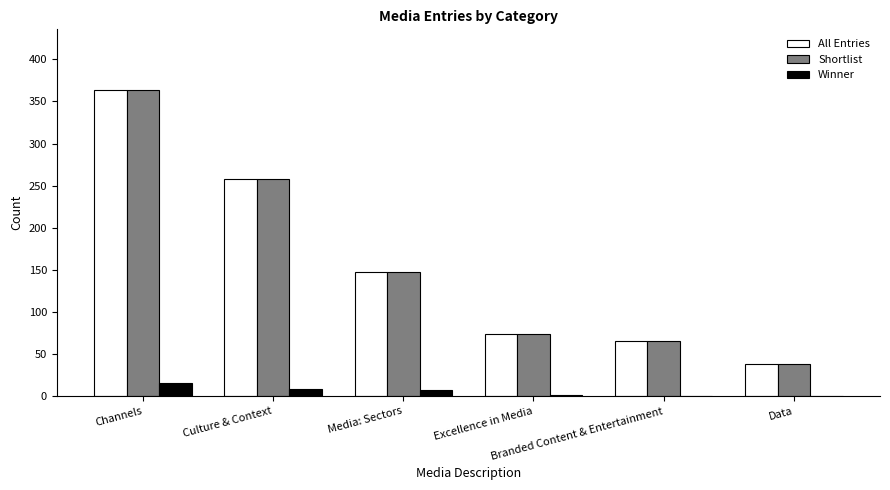

What is the greatest value displayed?

363